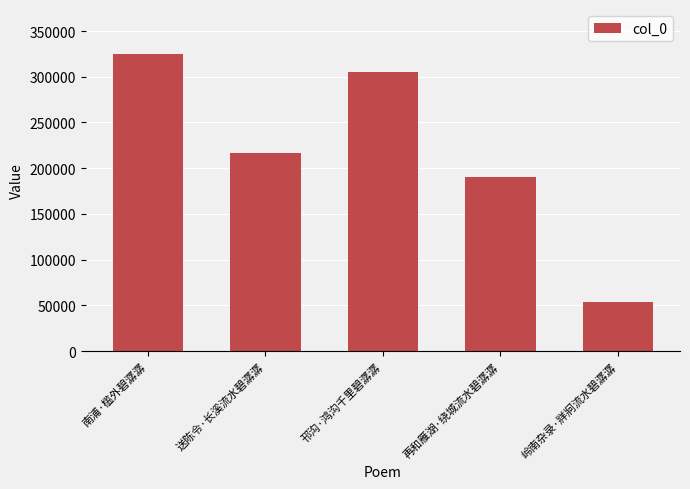

Does the chart contain stacked bars?

No